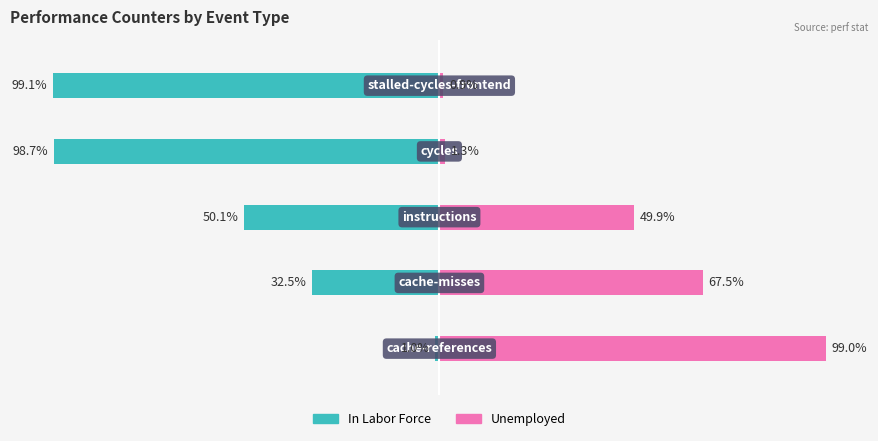

How many series are shown in this chart?

2